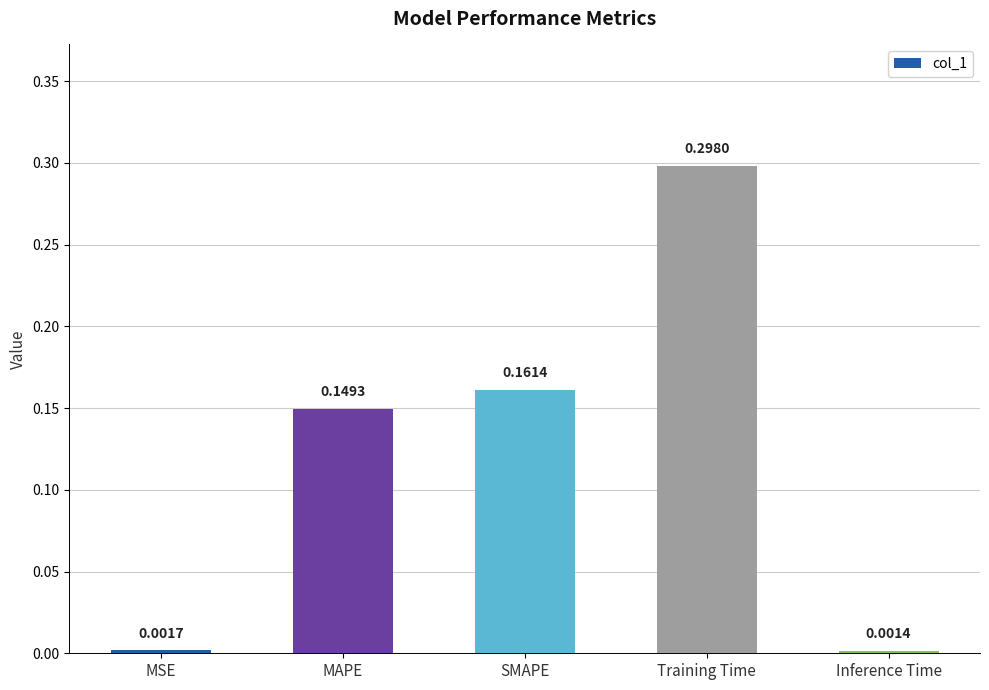

Rank the categories by value from highest to lowest.

Training Time, SMAPE, MAPE, MSE, Inference Time